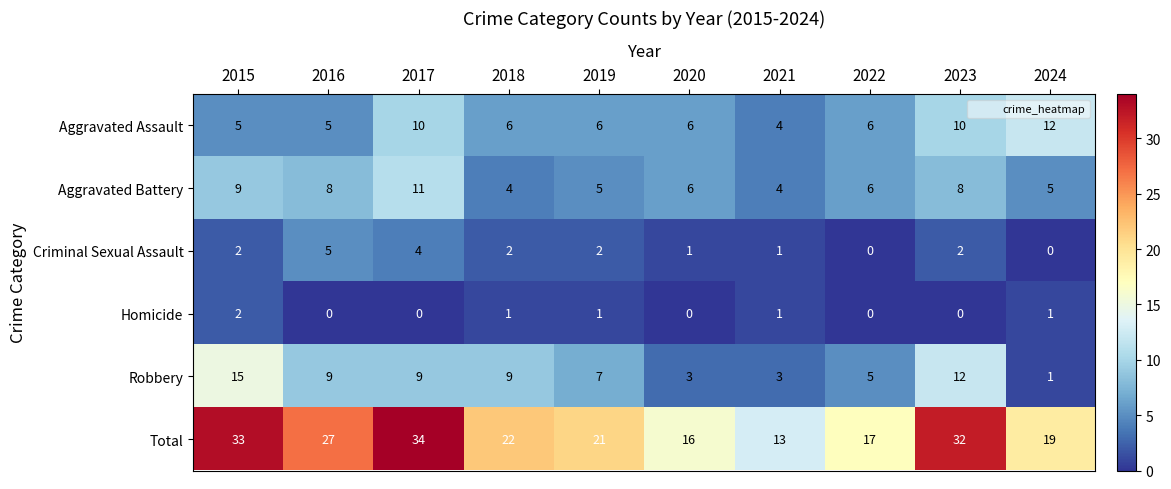

Which series has the largest total across all categories?

Total